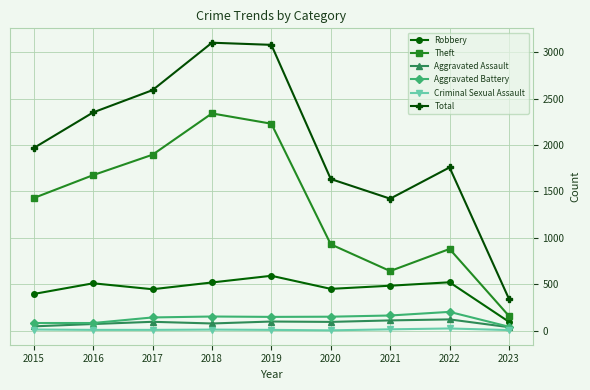

True or false: Aggravated Battery and Criminal Sexual Assault cross at least once.

False